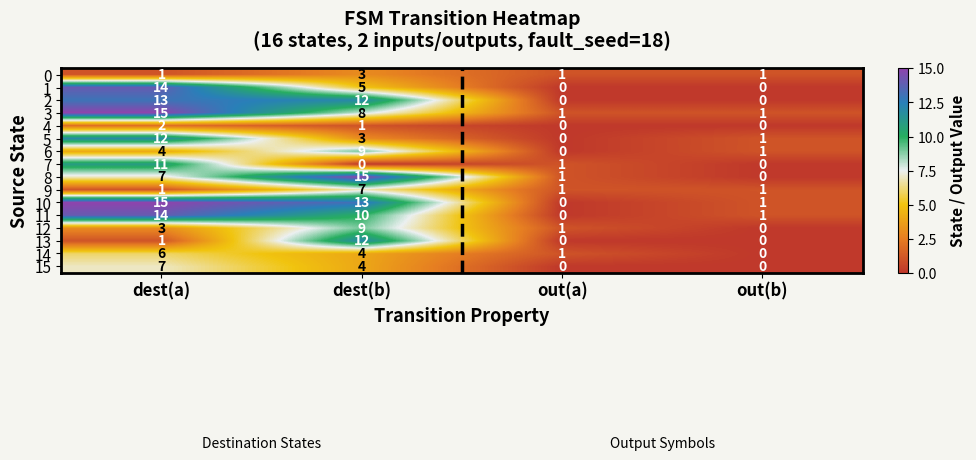

What is the sum of the 1 values at dest(a) and dest(b)?

19